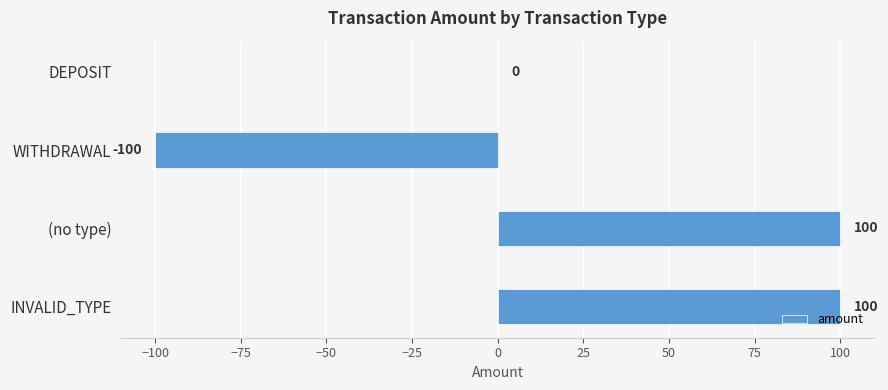

Is it true that the value at (no type) is 100?

True